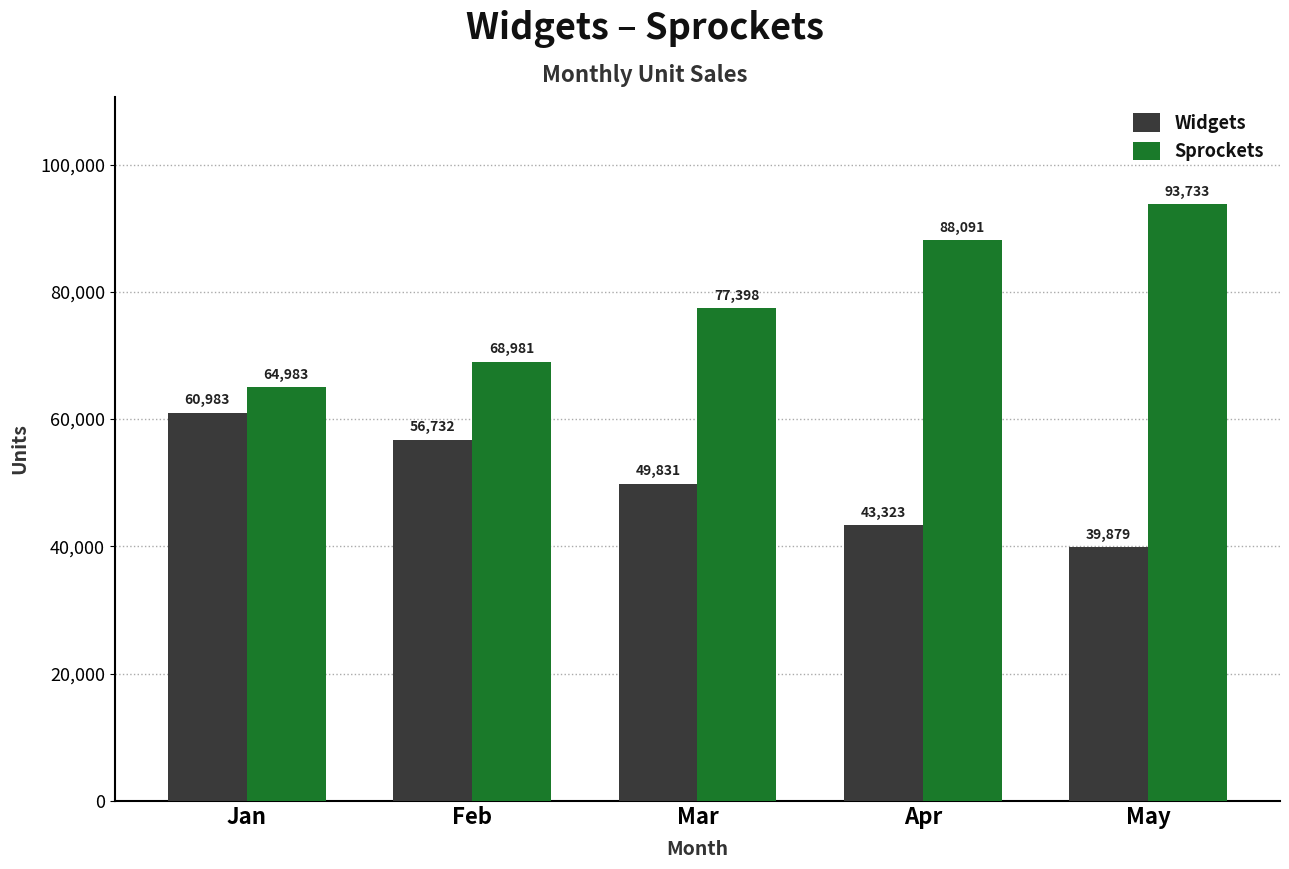

Reading left to right, transcribe all the data shown in this chart.

Widgets: 60983	56732	49831	43323	39879
Sprockets: 64983	68981	77398	88091	93733